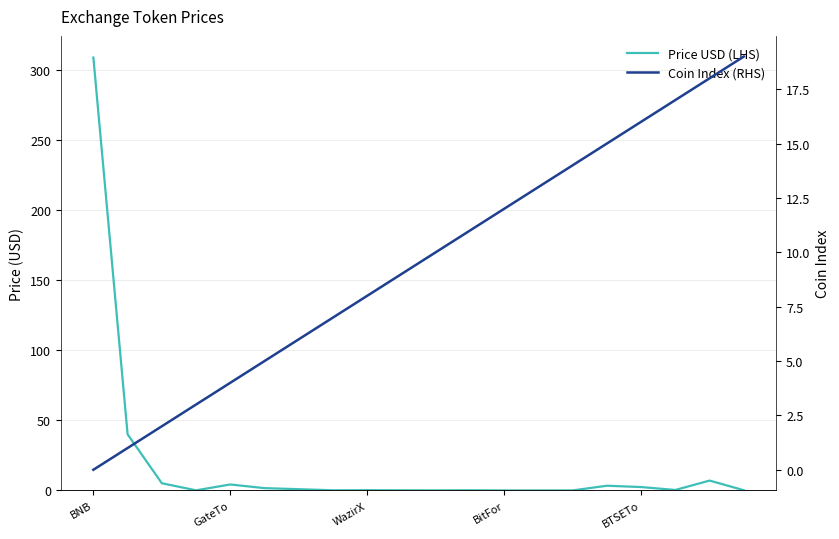

True or false: Coin Index (RHS) and Price USD (LHS) cross at least once.

True